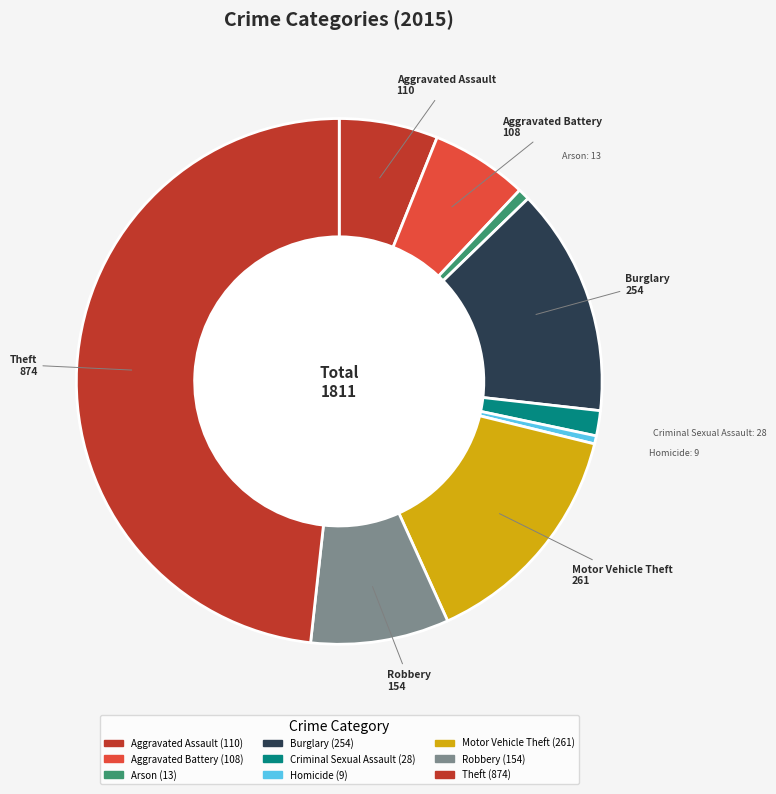

Is the sum of Burglary and Criminal Sexual Assault greater than half?

No